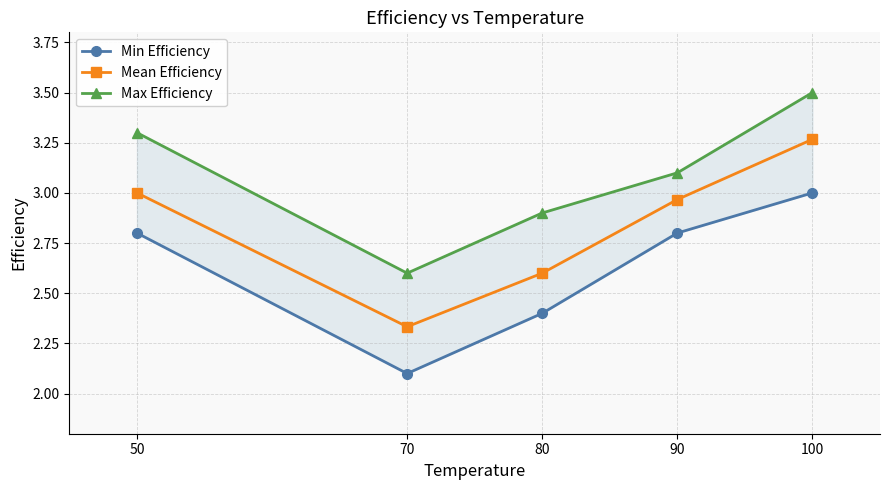

Is it true that Min Efficiency equals 1.2 at 70?

False